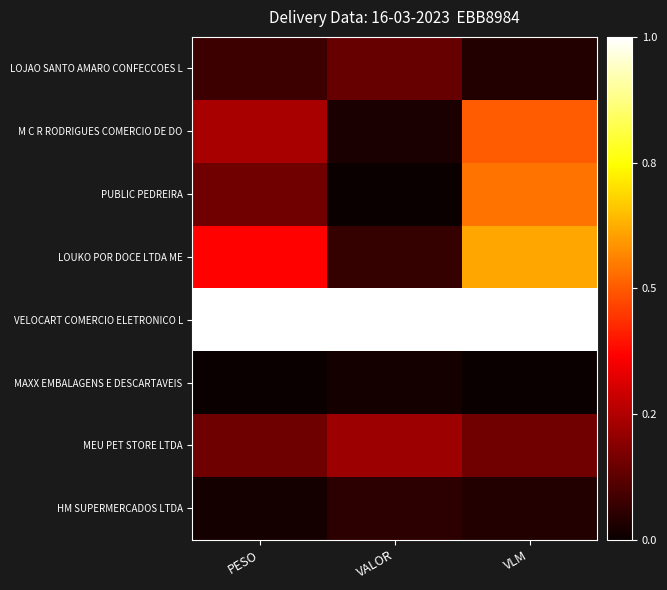

Rank the series at PESO from highest to lowest value.

VELOCART COMERCIO ELETRONICO L, LOUKO POR DOCE LTDA ME, M C R RODRIGUES COMERCIO DE DO, PUBLIC PEDREIRA, MEU PET STORE LTDA, LOJAO SANTO AMARO CONFECCOES L, HM SUPERMERCADOS LTDA, MAXX EMBALAGENS E DESCARTAVEIS